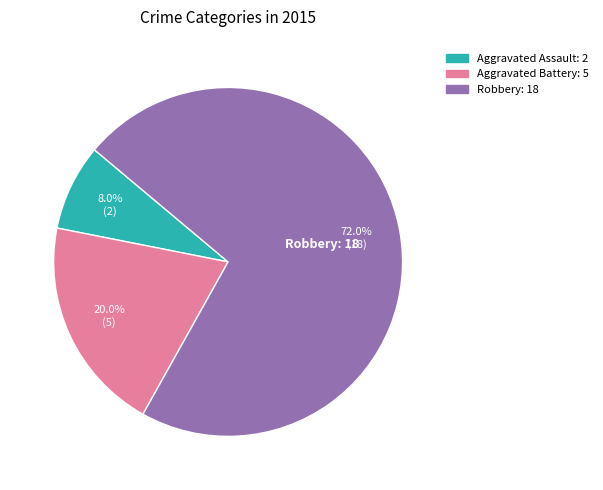

Is there a majority slice in this chart?

Yes